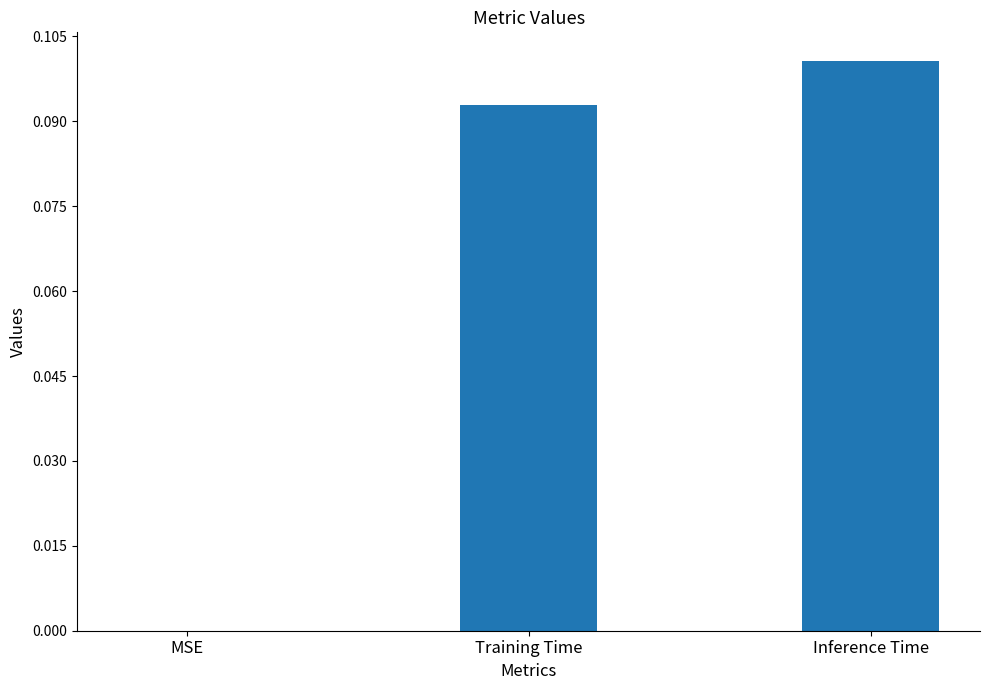

Is it true that the value at MSE is 0.0?

True